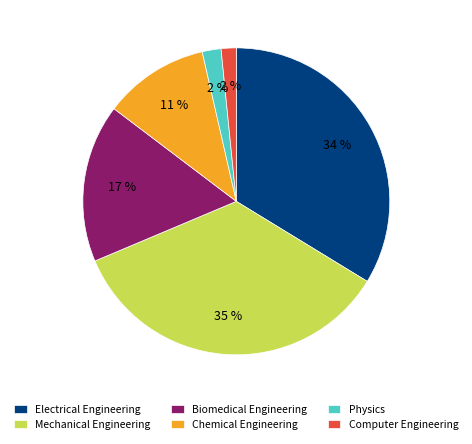

To the nearest percent, what portion does Physics represent?

2%